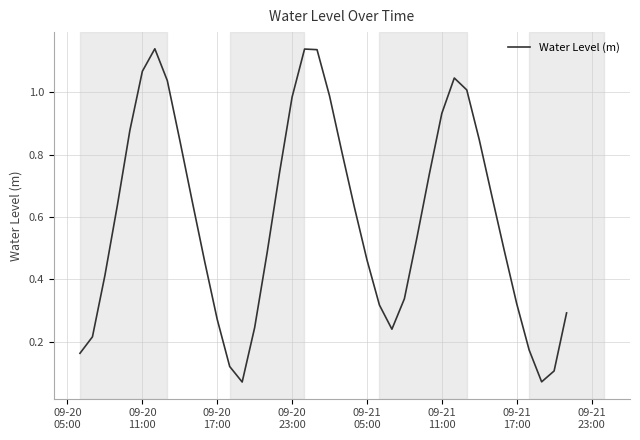

What is the greatest value displayed?

1.1